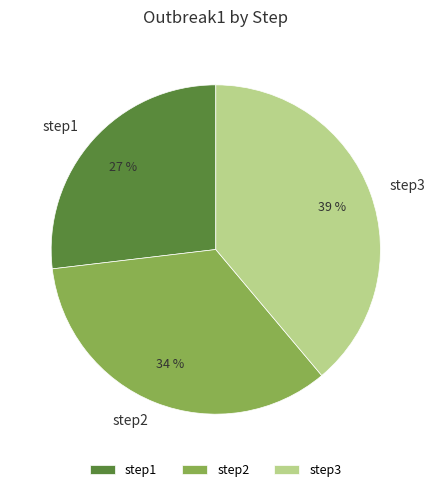

True or false: step3 accounts for 50% of the total.

False